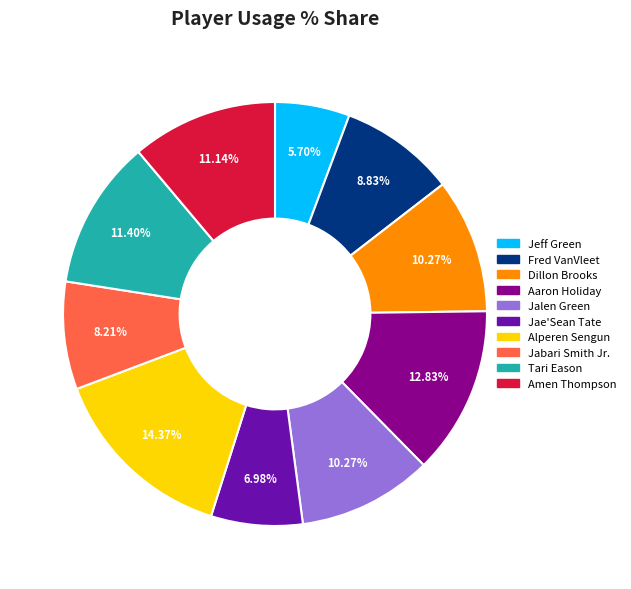

Count the number of slices in the pie.

10